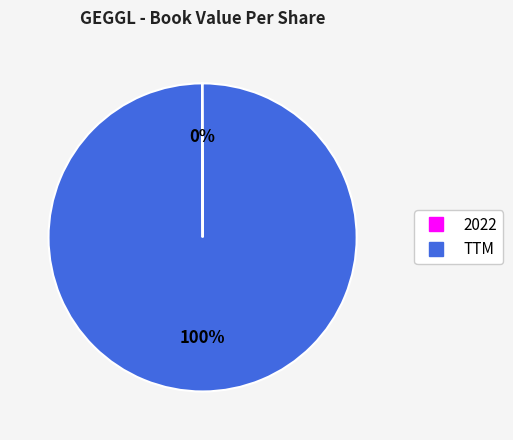

To the nearest percent, what is the difference between the largest and smallest slice percentages?

100%